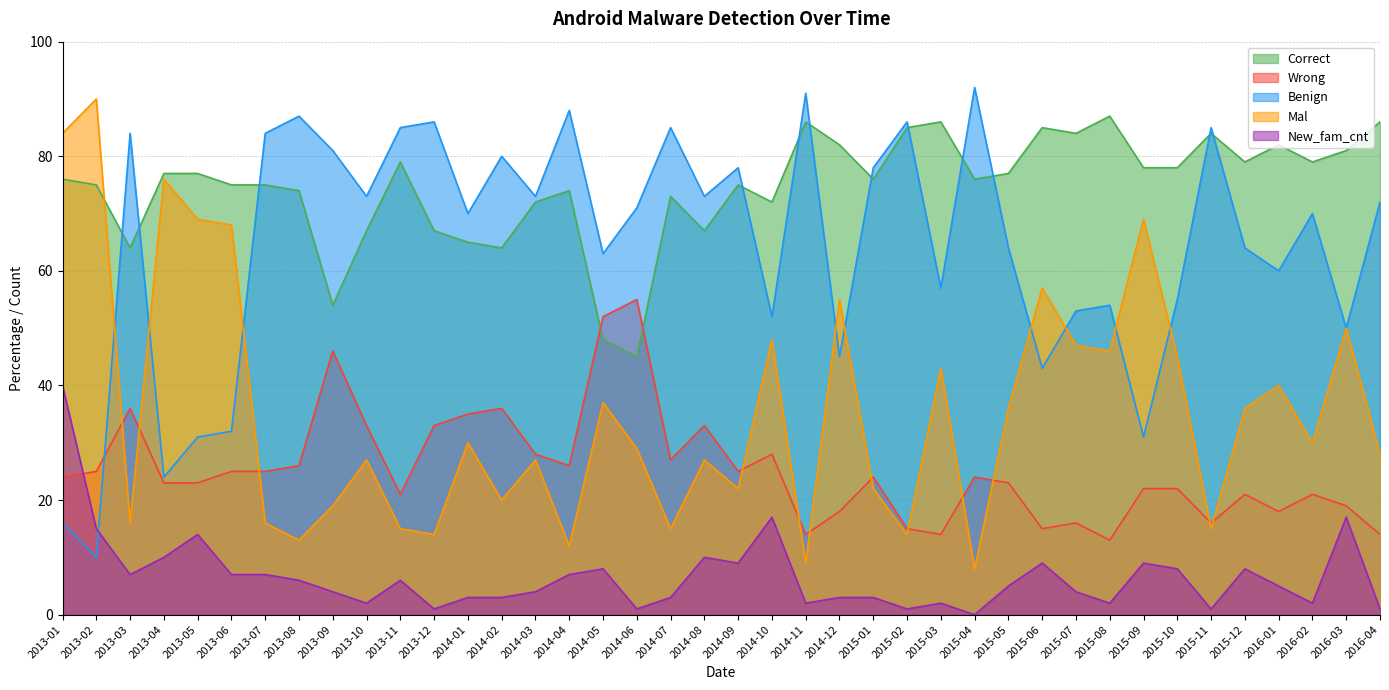

What position from the left is 2014-03?

15